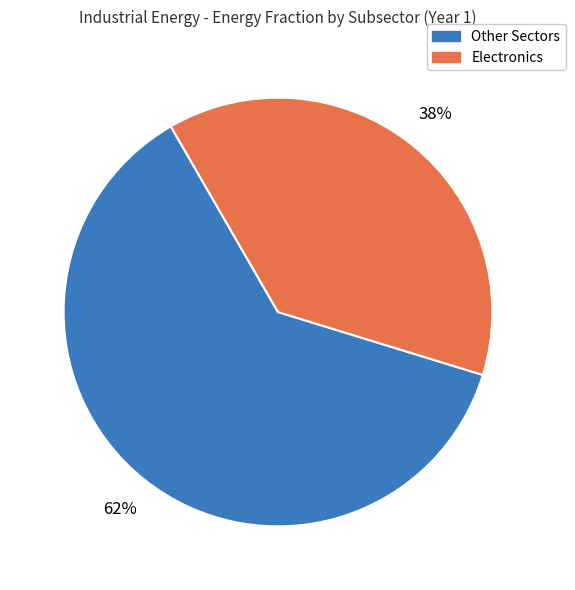

Count the number of slices in the pie.

2